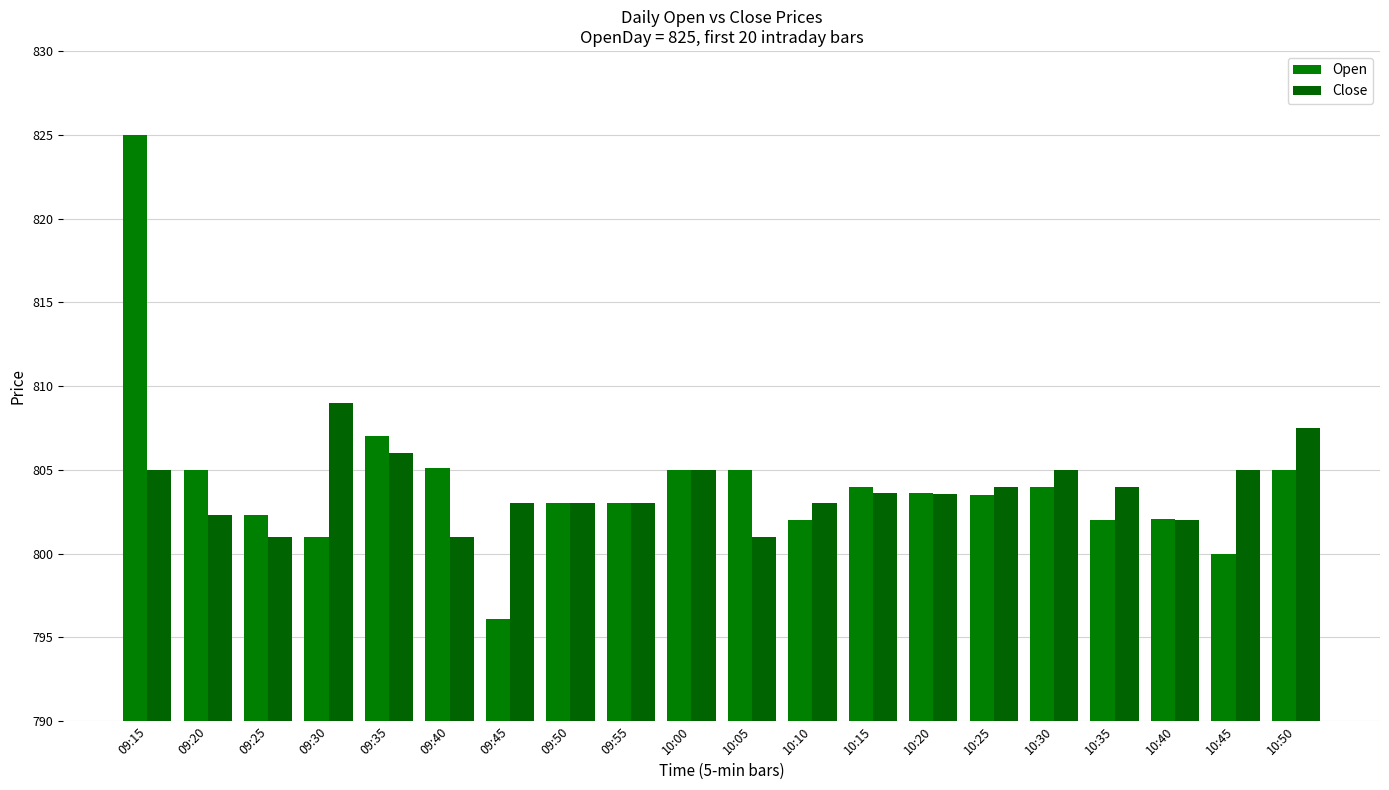

Where is Open nearest to the value 810?

09:35